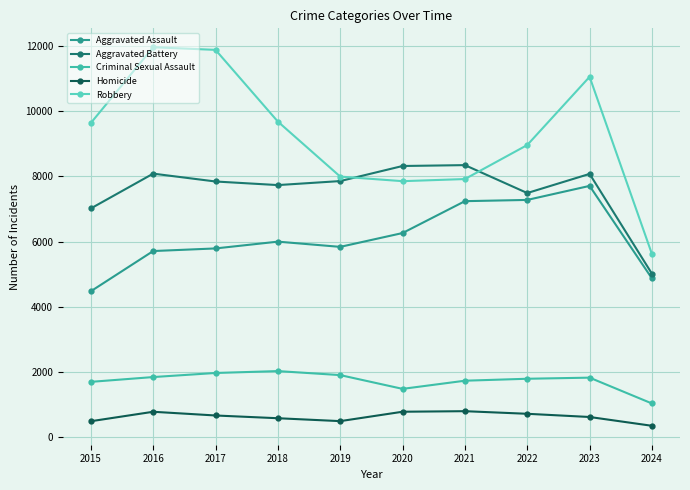

Is it true that Aggravated Battery equals 14912 at 2021?

False